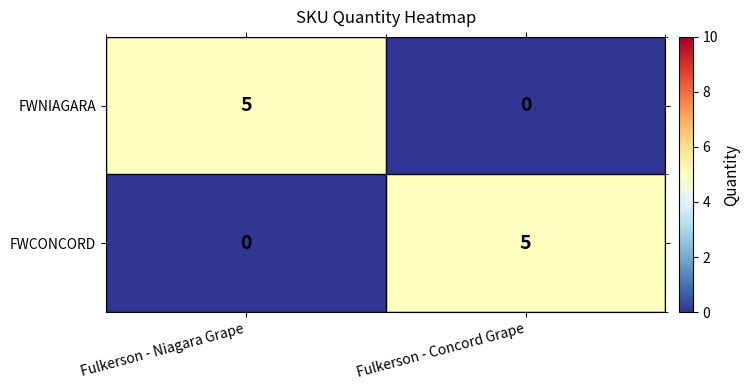

What is the difference between the highest and lowest values at Fulkerson - Niagara Grape?

5